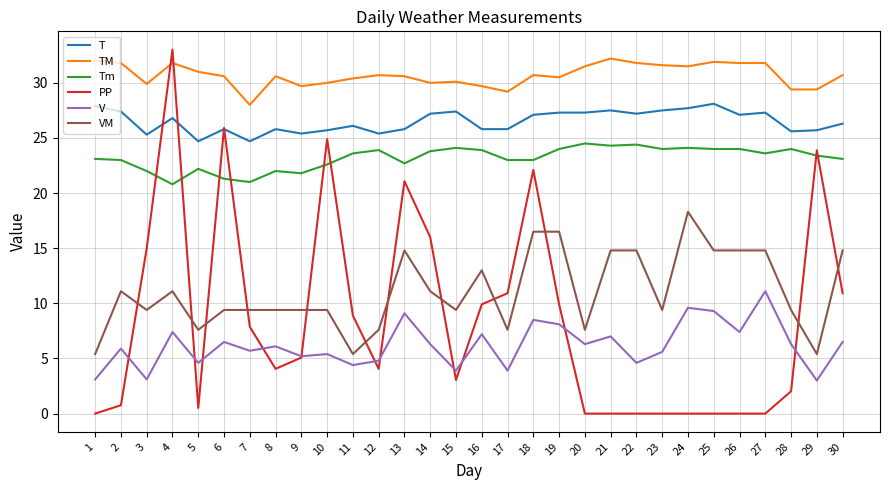

True or false: PP has a value of 0.0 at 21.

True